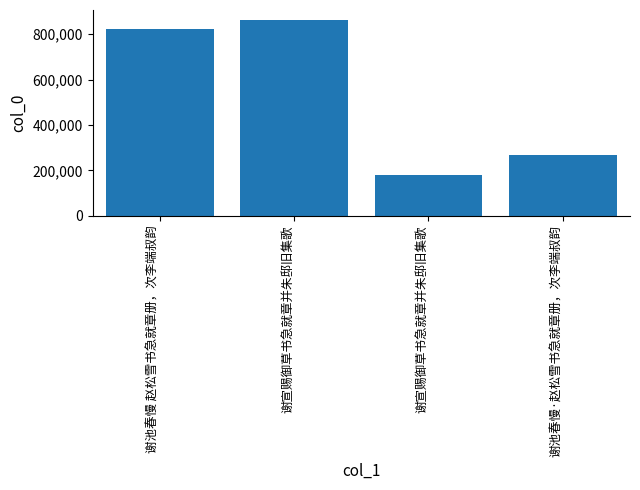

Which category has the highest value across all series?

谢宣赐御草书急就章并朱邸旧集歌